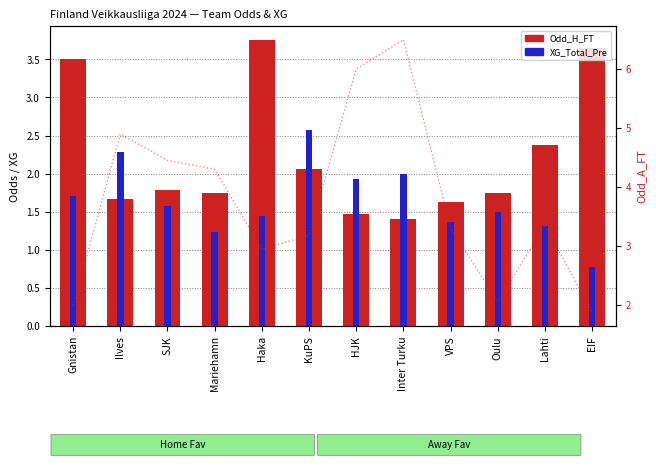

Reading left to right, what are all the values shown in this chart?

Odd_H_FT: Gnistan=3.5	Ilves=1.7	SJK=1.8	Mariehamn=1.8	Haka=3.8	KuPS=2.1	HJK=1.5	Inter Turku=1.4	VPS=1.6	Oulu=1.8	Lahti=2.4	EIF=3.6
XG_Total_Pre: Gnistan=1.7	Ilves=2.3	SJK=1.6	Mariehamn=1.2	Haka=1.4	KuPS=2.6	HJK=1.9	Inter Turku=2.0	VPS=1.4	Oulu=1.5	Lahti=1.3	EIF=0.8